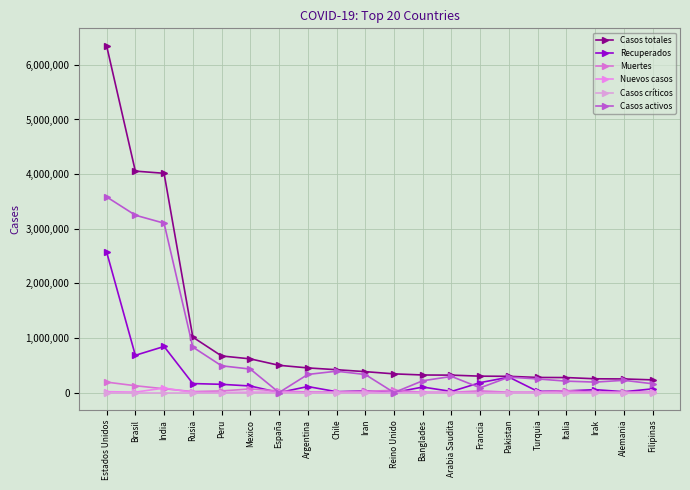

Count the number of data series in this chart.

6